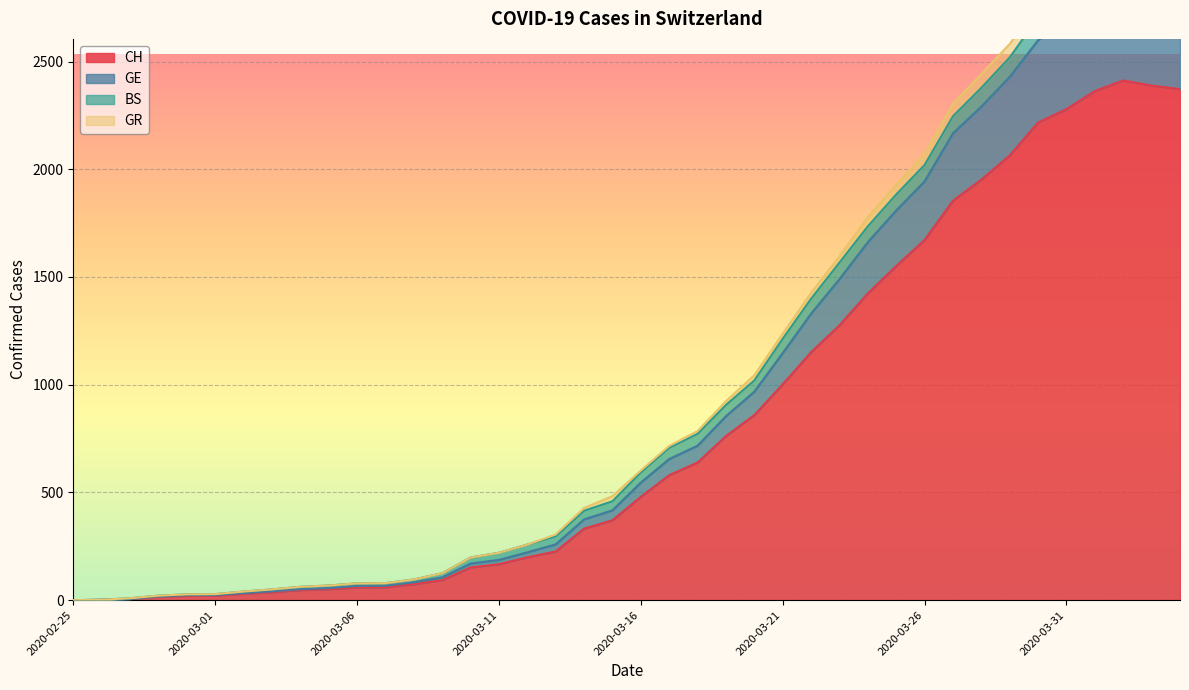

What is the difference between the second highest and second lowest values in the CH series?

2387